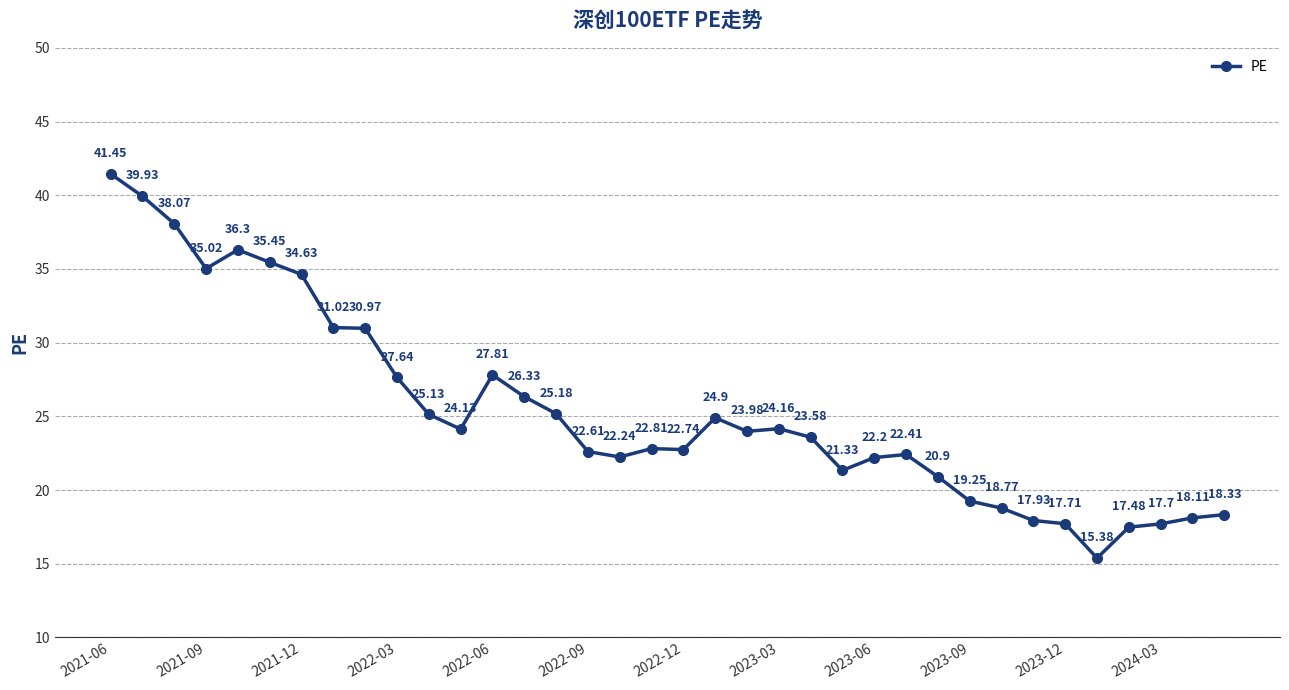

What is the smallest value displayed?

15.4